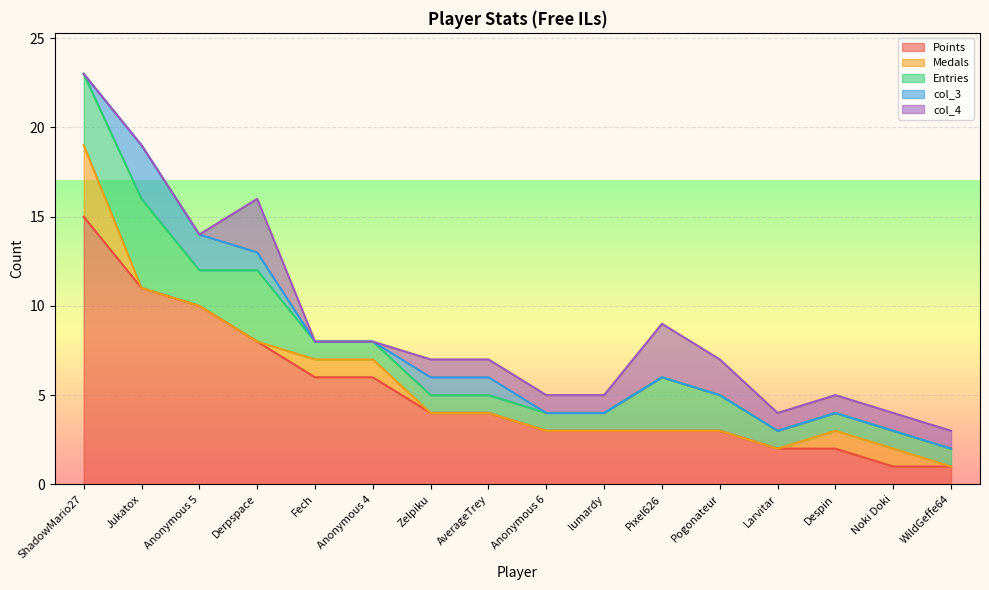

What is the average value of the Entries series?

2